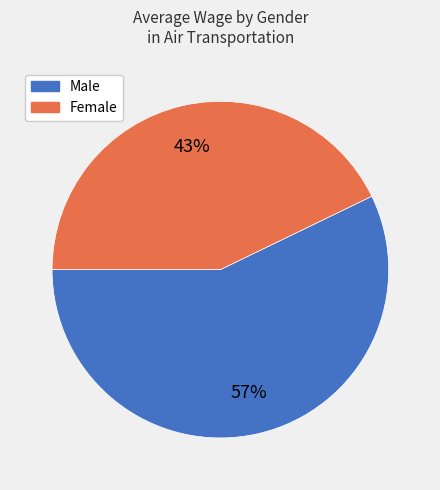

To the nearest percent, what is the average slice percentage?

50%